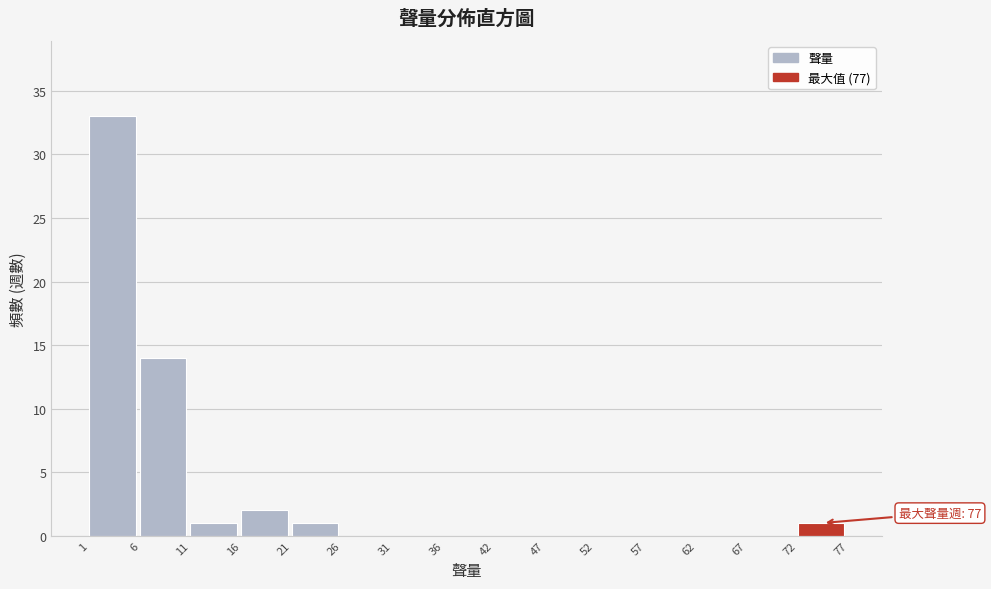

Over which range of the x-axis is the bar tallest?

1 to 6